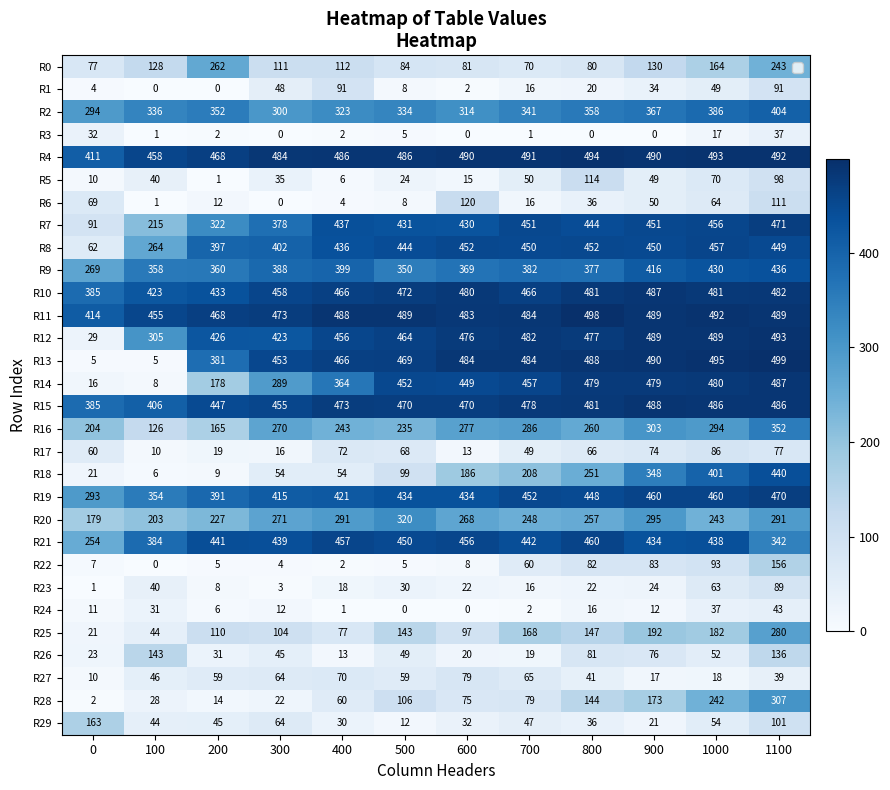

At which category is the sum across all series the highest?

1100